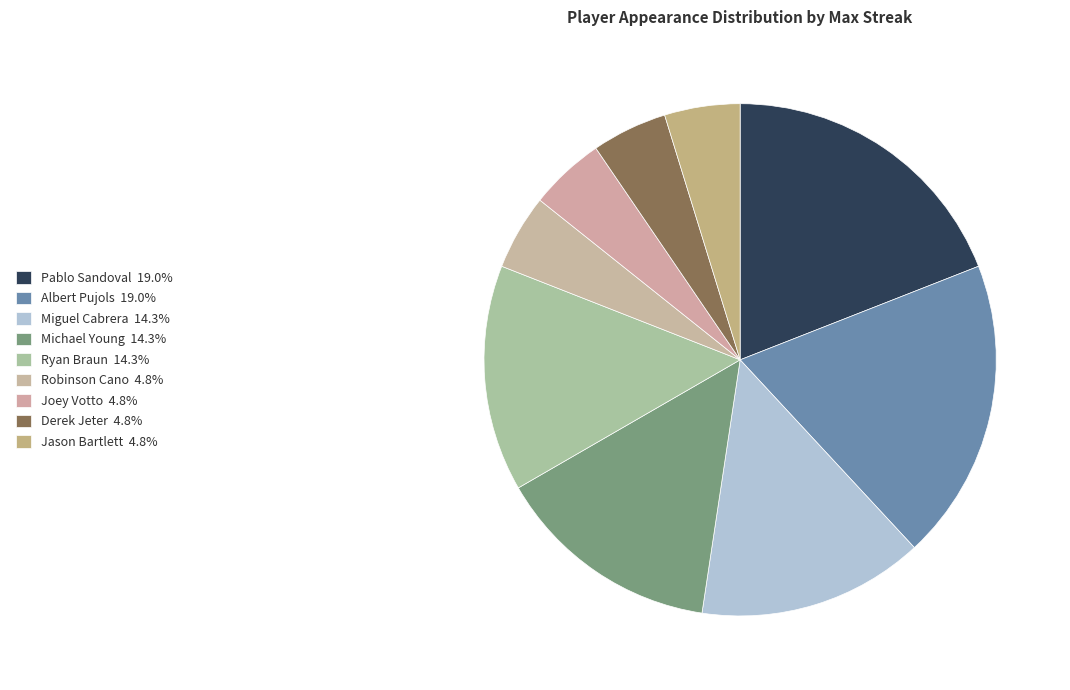

To the nearest percent, what is the difference between the Albert Pujols and Ryan Braun slice percentages?

5%